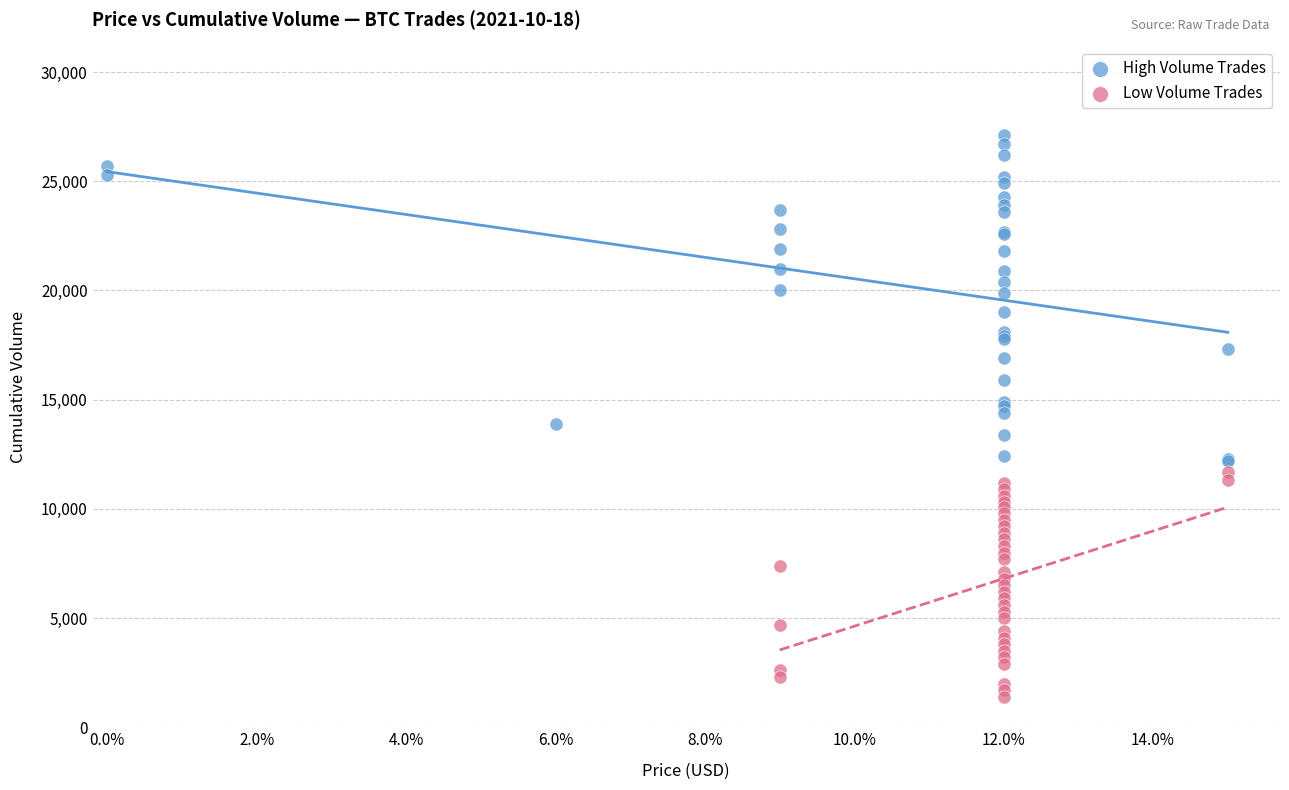

Which series has the largest Y range (max minus min)?

High Volume Trades